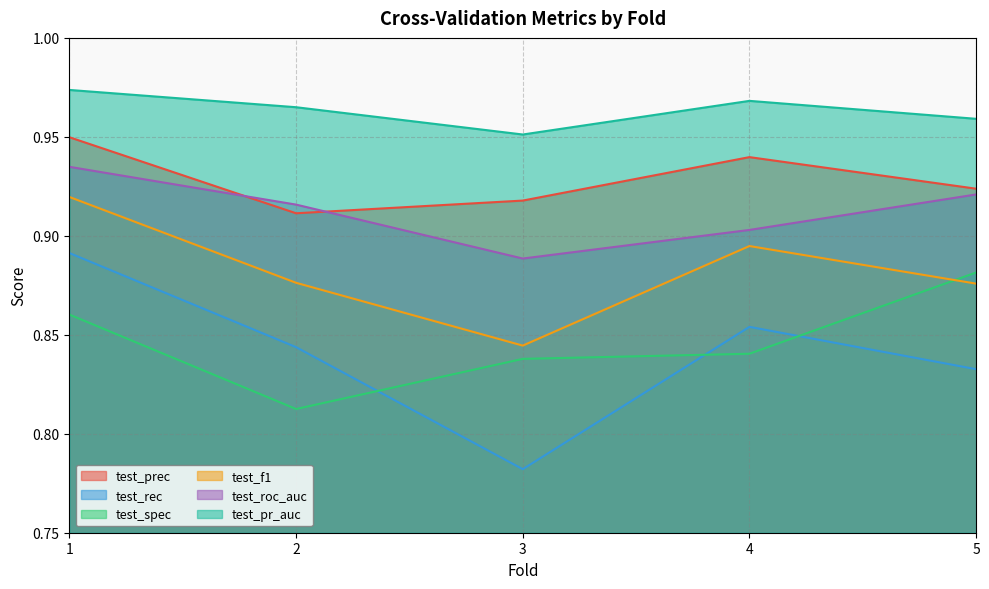

Does the chart have visible grid lines?

Yes